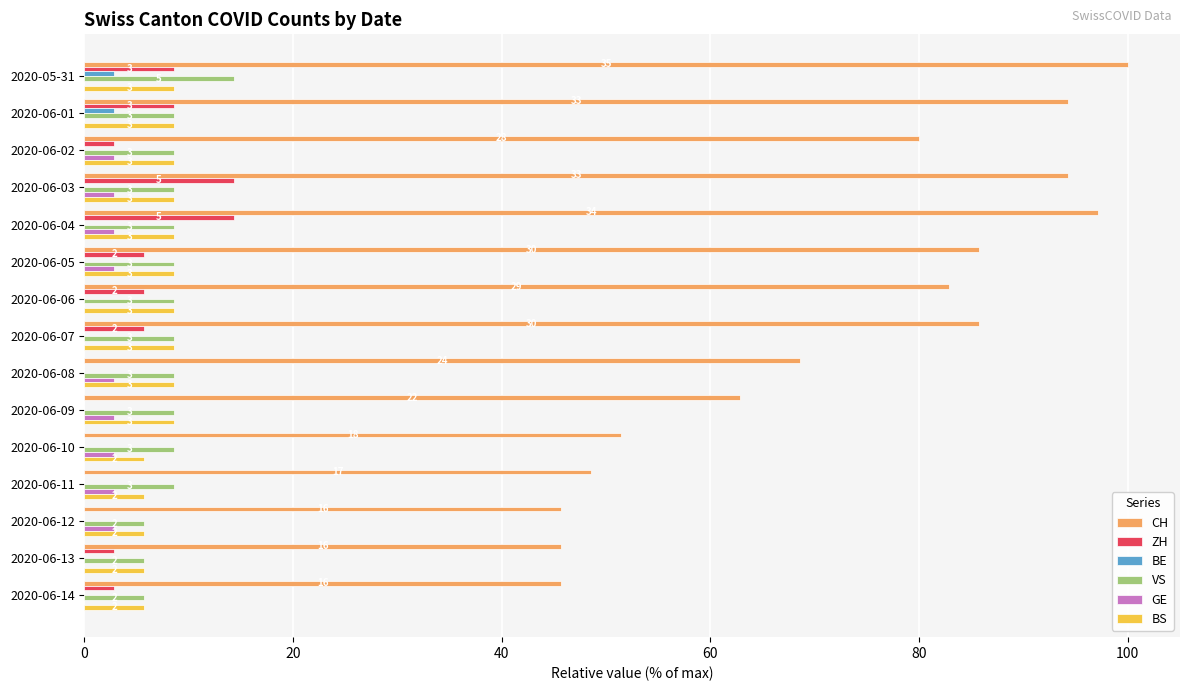

What is the lowest value of the BS series?

5.7